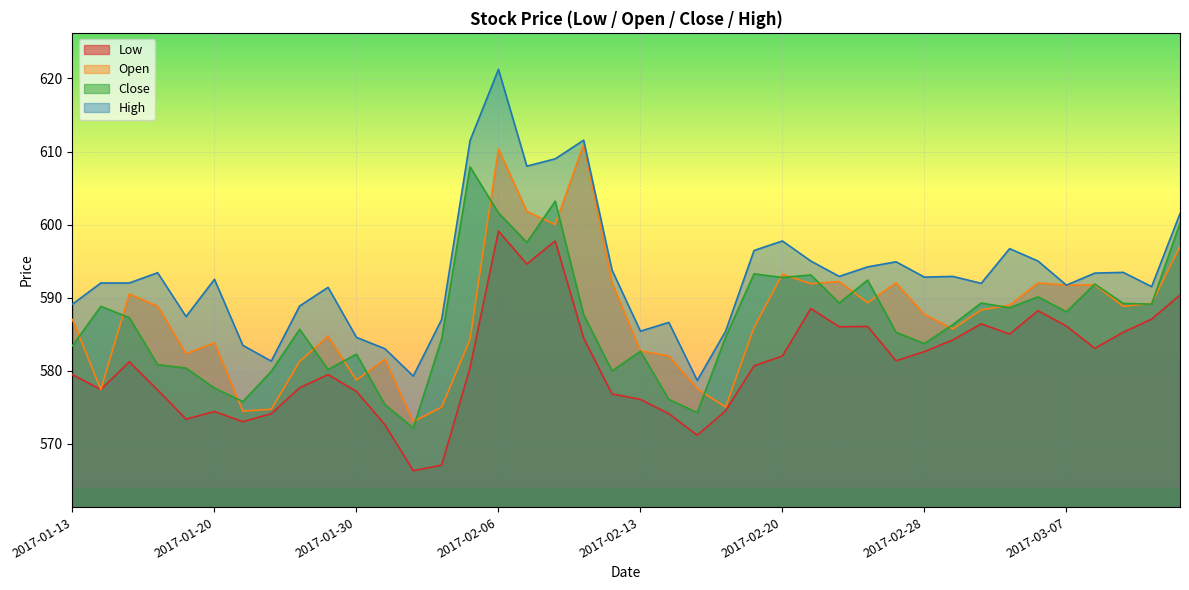

Which category has the highest value in the Close series?

2017-02-03